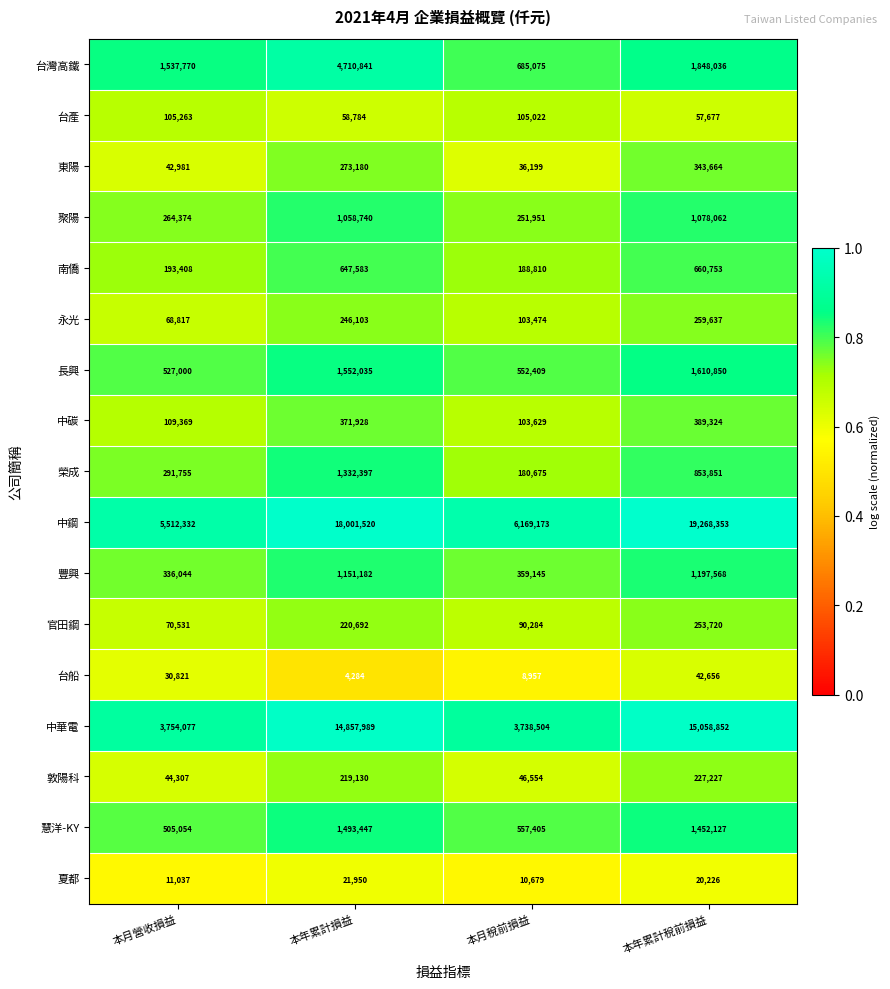

What is the total value across all series at 本年累計損益?

46221785